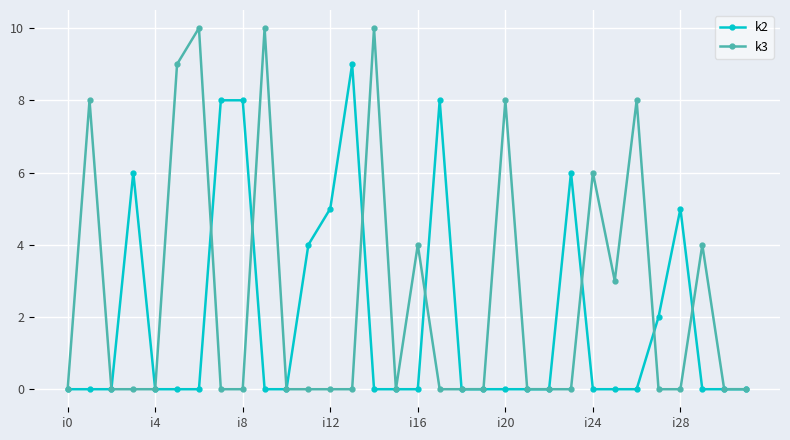

True or false: k2 has more than 2 interior local peaks.

True